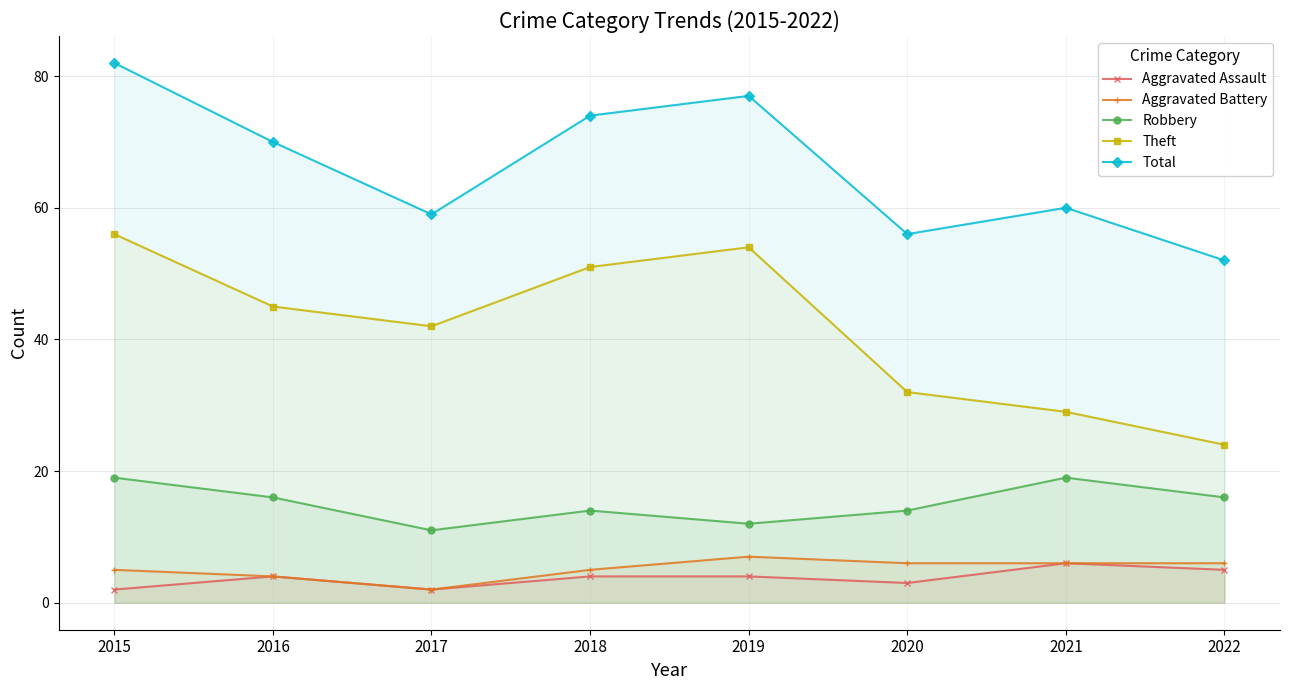

What is the difference between the second highest and second lowest values in the Total series?

21